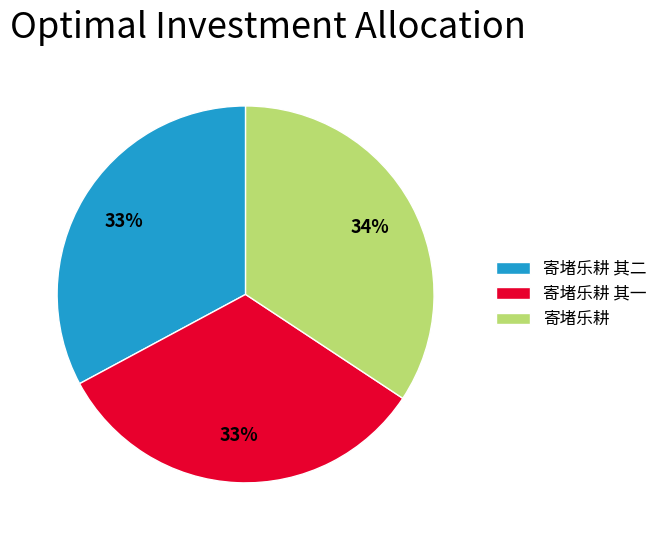

Combined, do 寄堵乐耕 and 寄堵乐耕 其一 account for over 50%?

Yes